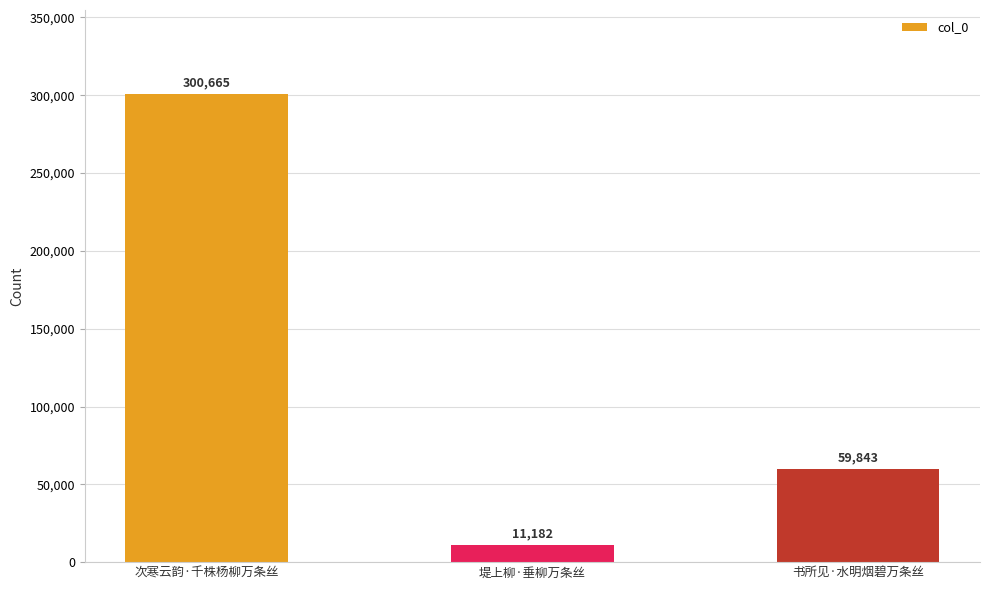

What is the difference between the maximum and minimum values?

289483